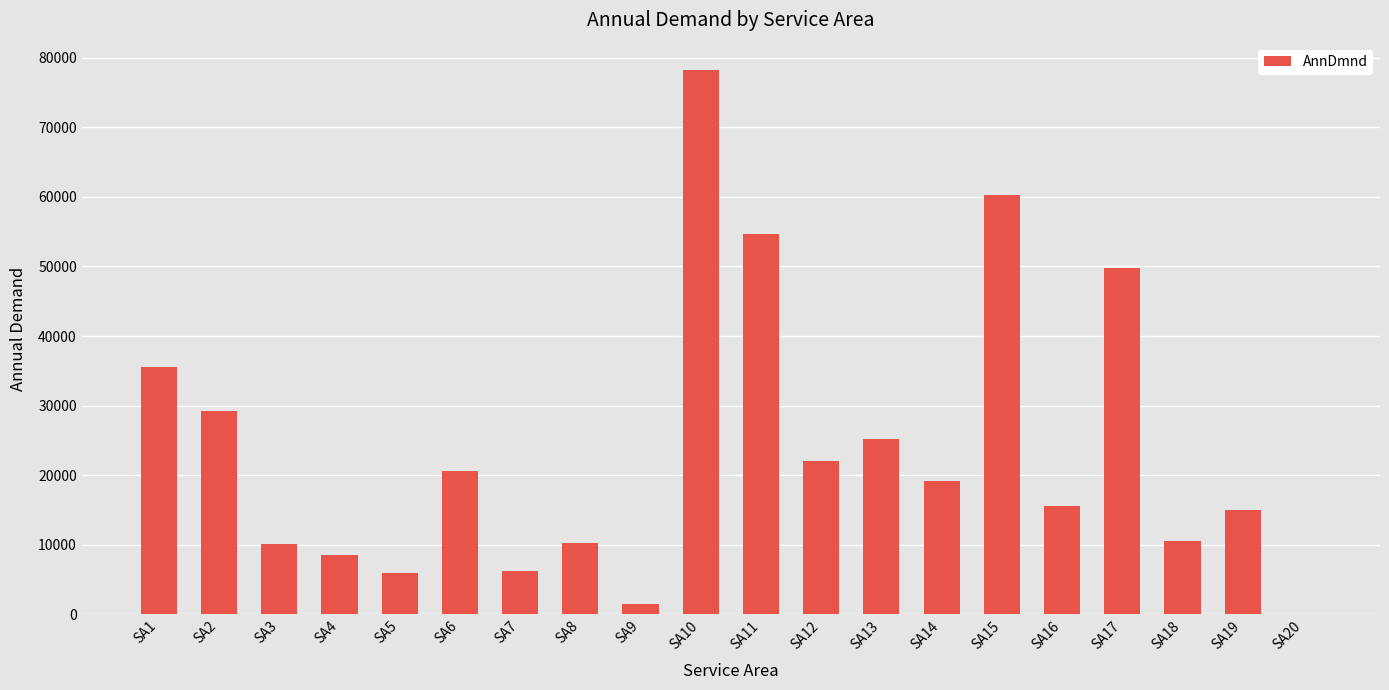

Which label corresponds to the largest value in the chart?

SA10